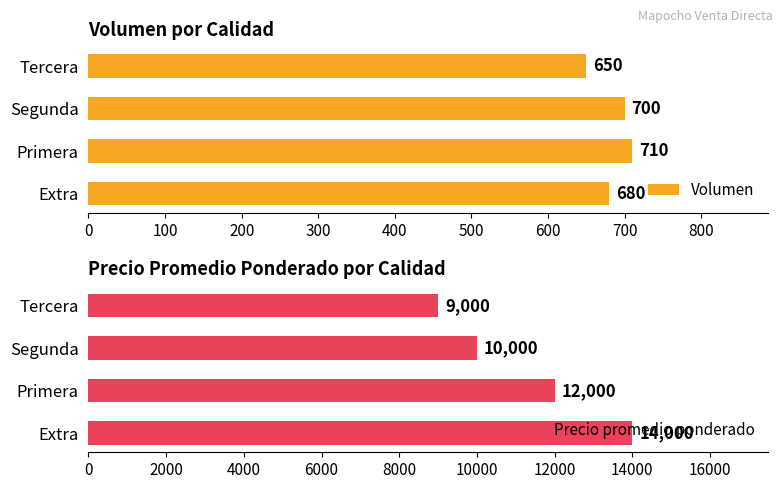

What is the difference between the second highest and minimum values in the Precio promedio ponderado series?

3000